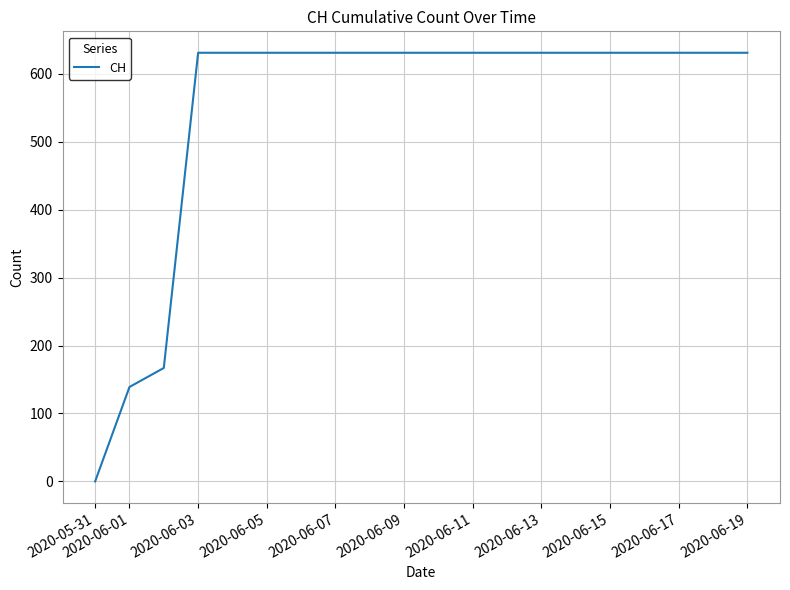

What is the greatest value displayed?

631